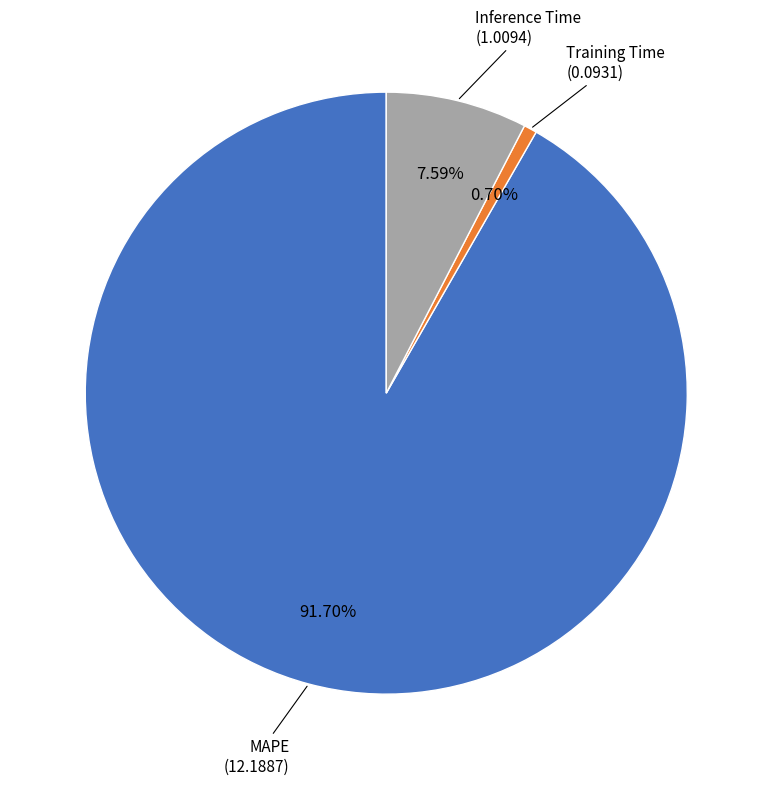

Is the sum of Inference Time and MAPE greater than half?

Yes